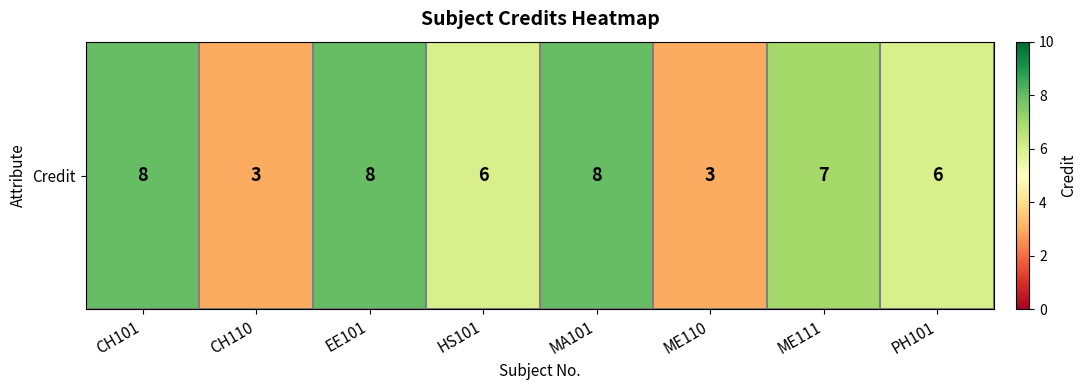

What is the smallest value displayed?

3